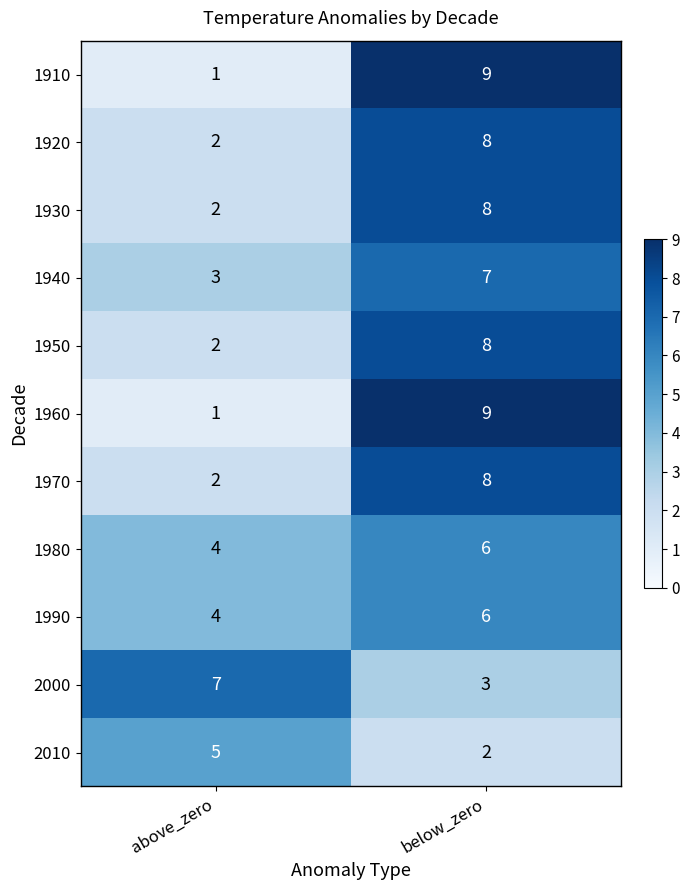

Is it true that 1930 equals 14 at below_zero?

False